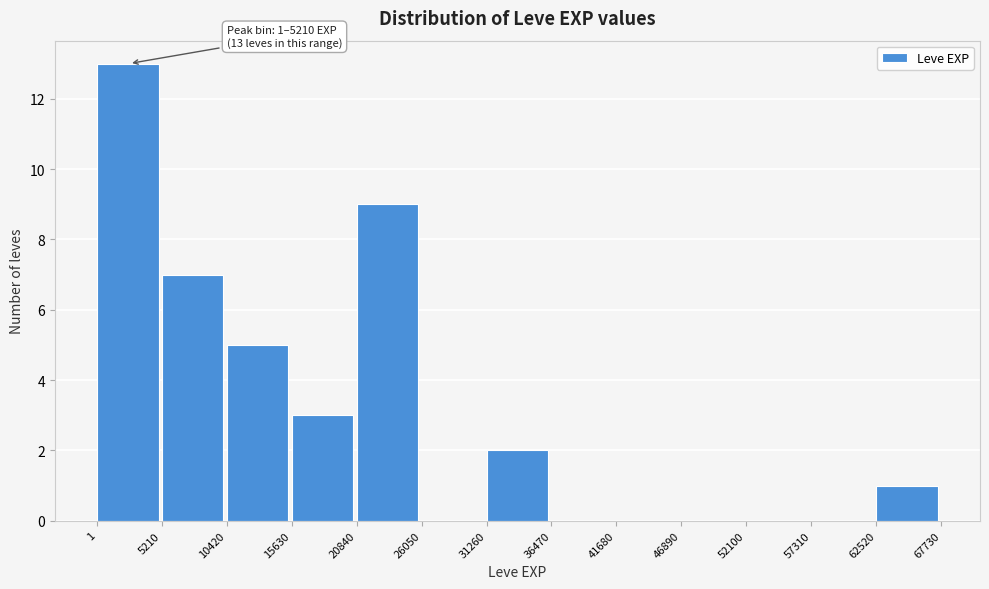

Over which range of the x-axis is the bar tallest?

1 to 5210